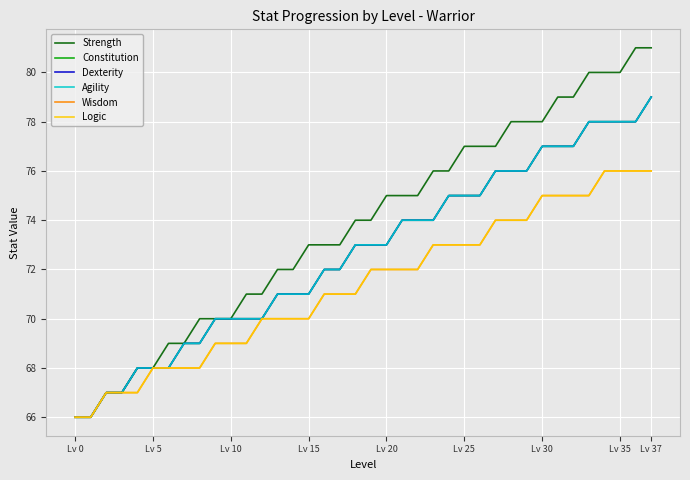

Does the chart have visible grid lines?

Yes